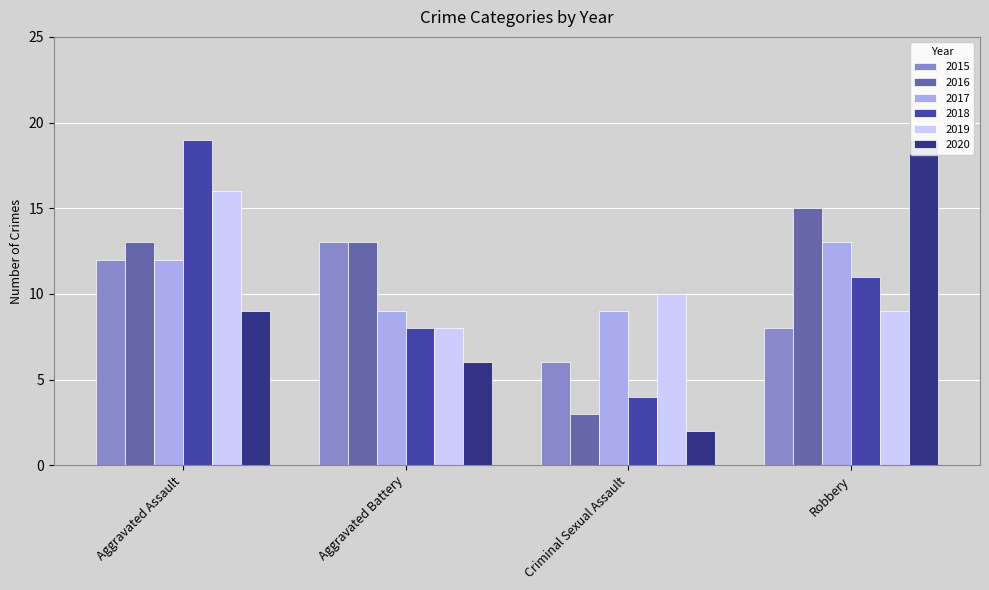

At which category is the sum across all series the highest?

Aggravated Assault